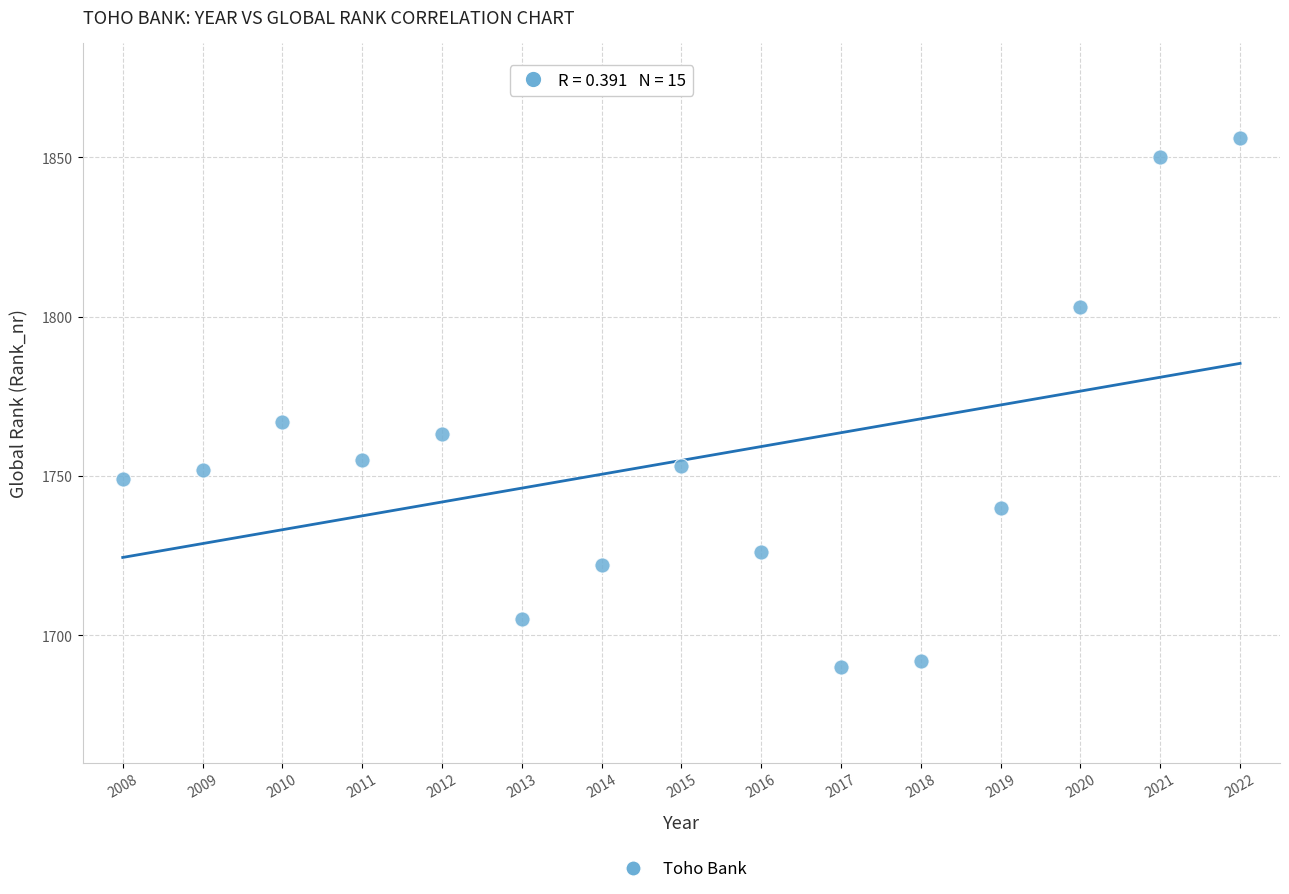

What is the range of X values (max minus min)?

14